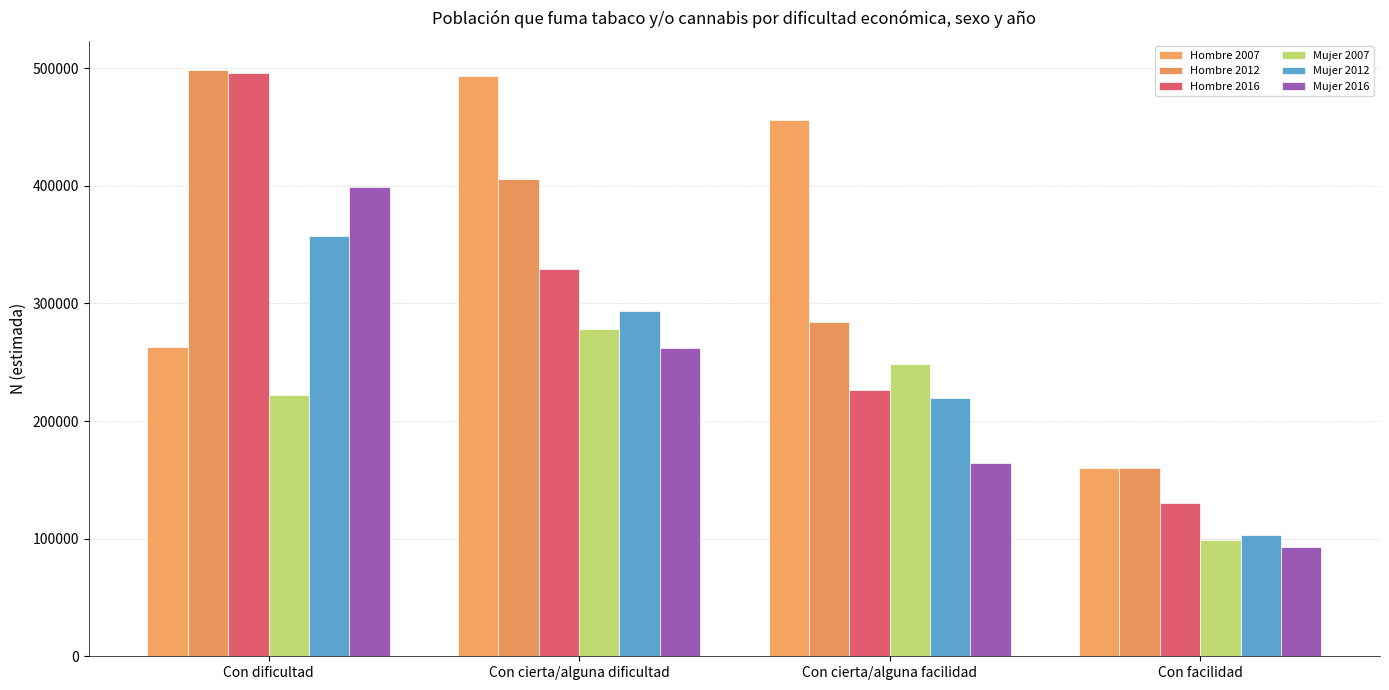

Rank the series by their maximum value, from highest to lowest.

Hombre 2012, Hombre 2016, Hombre 2007, Mujer 2016, Mujer 2012, Mujer 2007